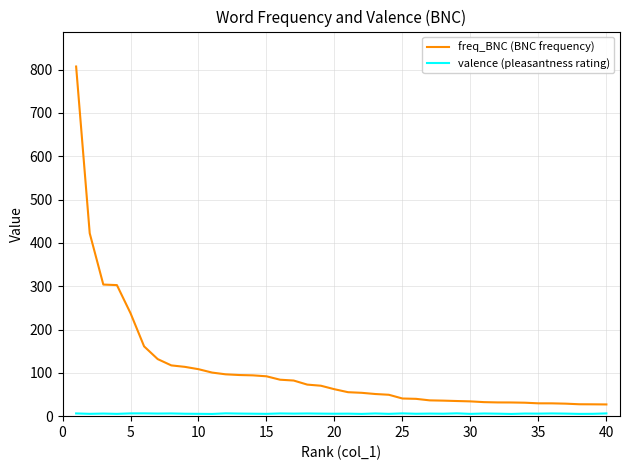

Which series has the largest total across all categories?

freq_BNC (BNC frequency)